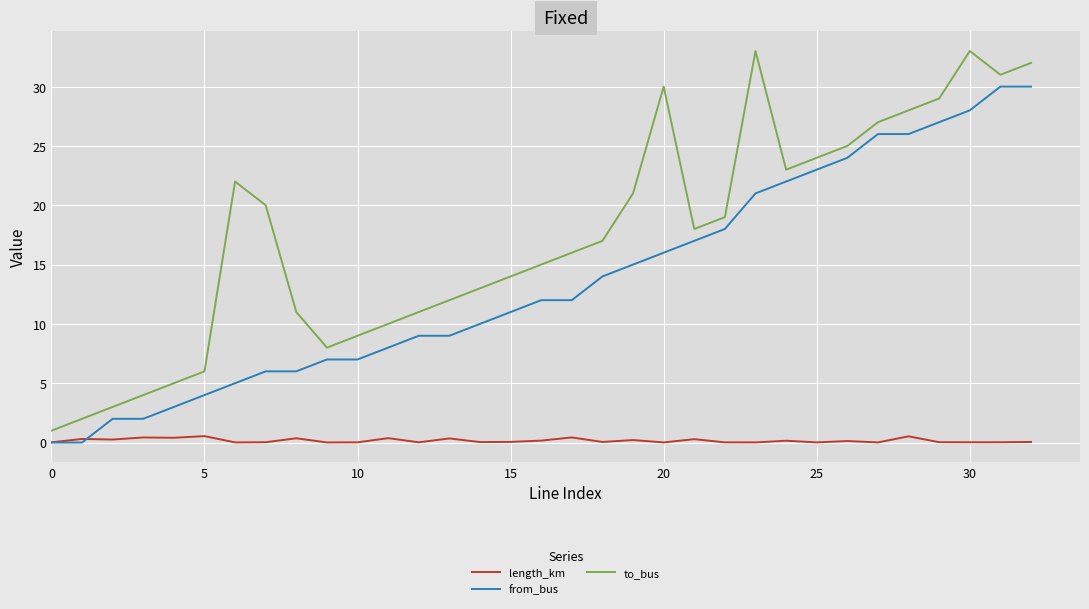

What is the difference between the maximum and minimum values in the from_bus series?

30.0